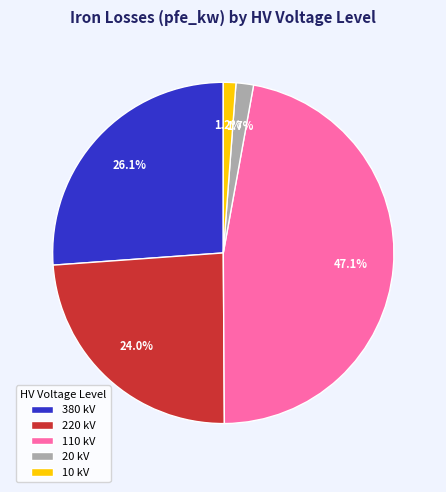

To the nearest percent, what percentage of the pie is 20 kV?

2%